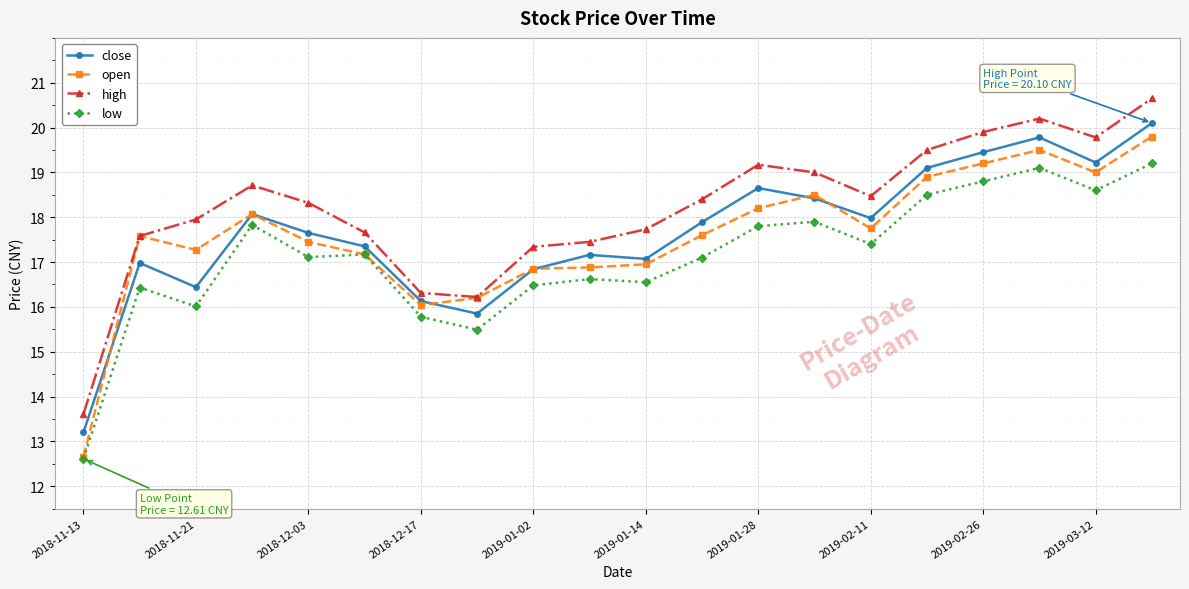

True or false: low has more than 2 interior local peaks.

True